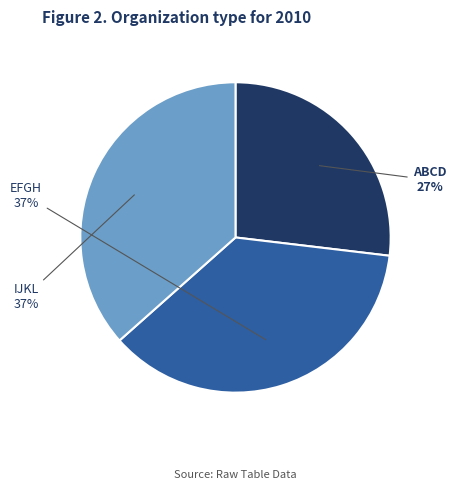

To the nearest percent, what is the difference between the largest and smallest slice percentages?

10%